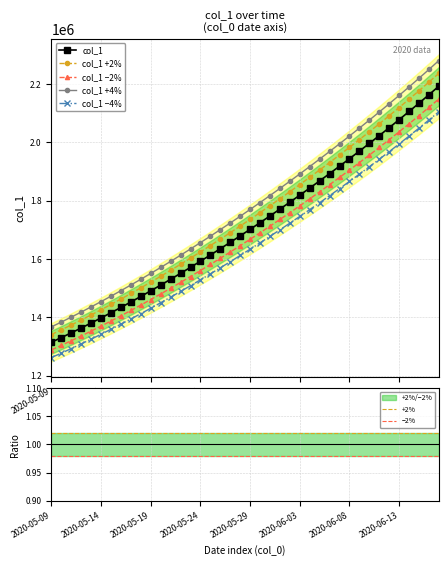

What is the ratio of the value at 2020-06-05 to the value at 2020-06-07?

1.0